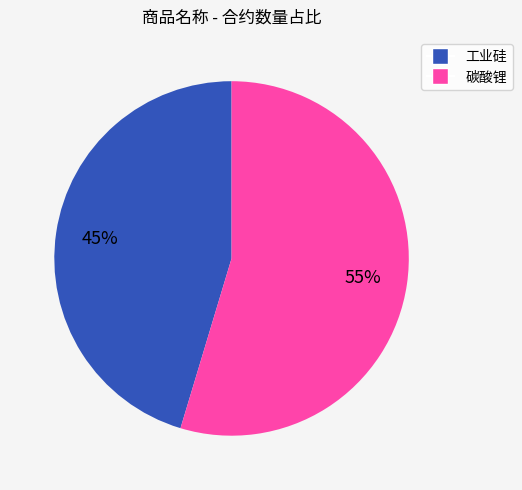

What percentage is the 工业硅 slice, to the nearest percent?

45%